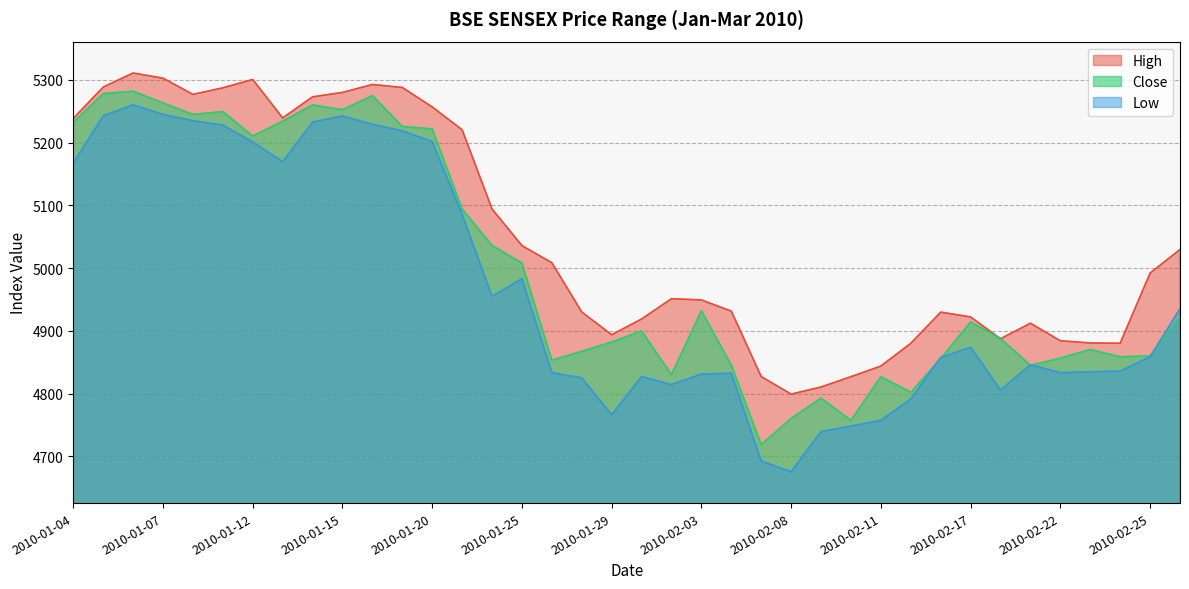

What is the difference between the Close values at 2010-01-08 and 2010-01-29?

362.7